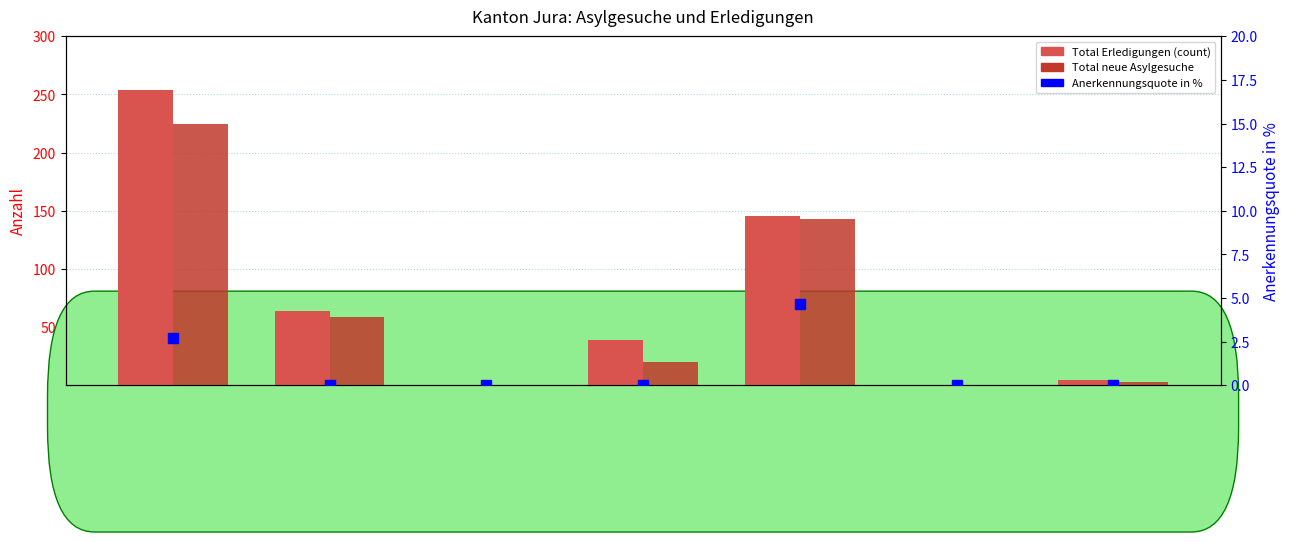

Which label corresponds to the largest value in the chart?

Gesamttotal